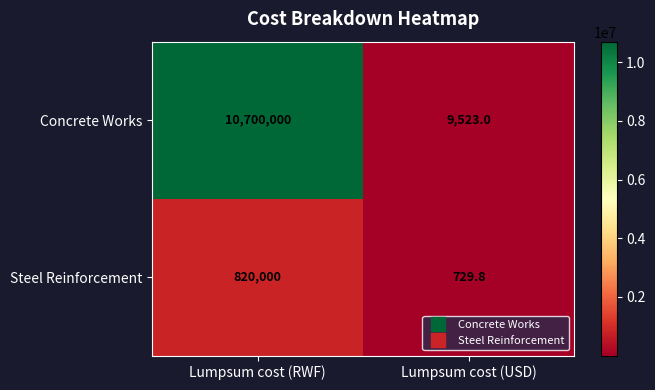

Where is Concrete Works nearest to the value 5354761?

Lumpsum cost (USD)